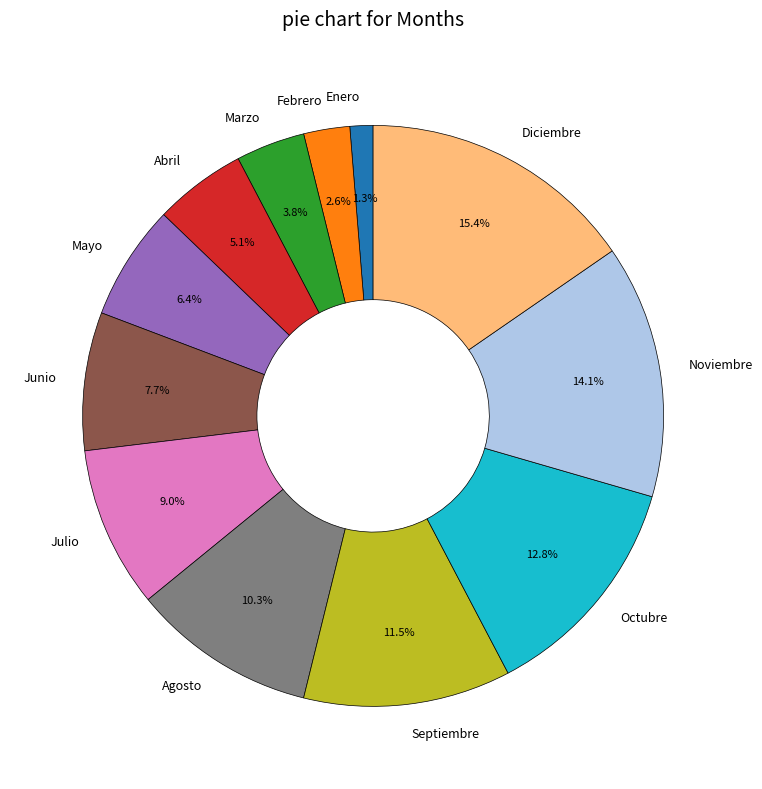

What is the smallest slice in the pie chart?

Enero